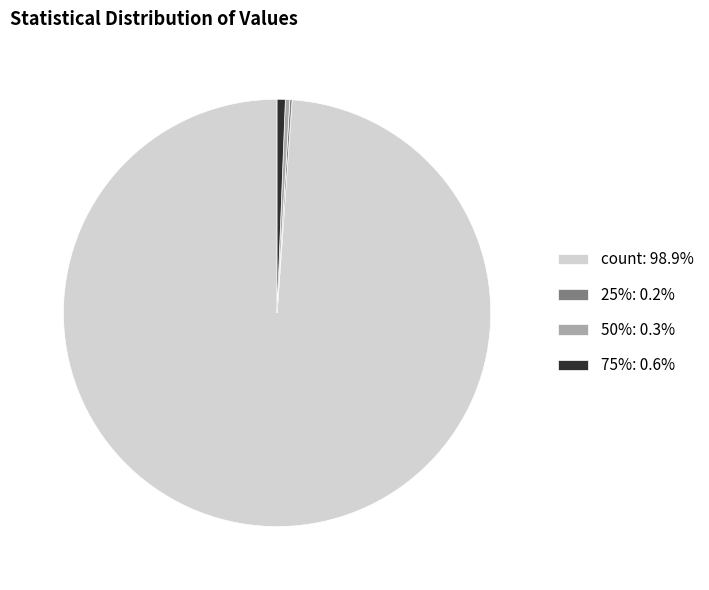

Does 50%: 0.3% represent more than half of the total?

No